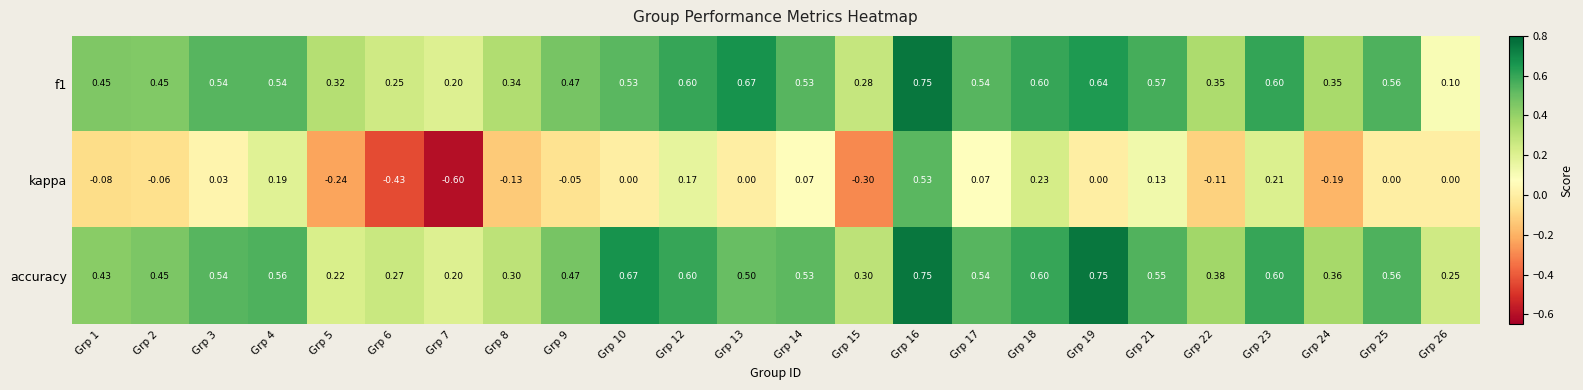

Between Grp 19 and Grp 23, which series saw the biggest shift?

kappa